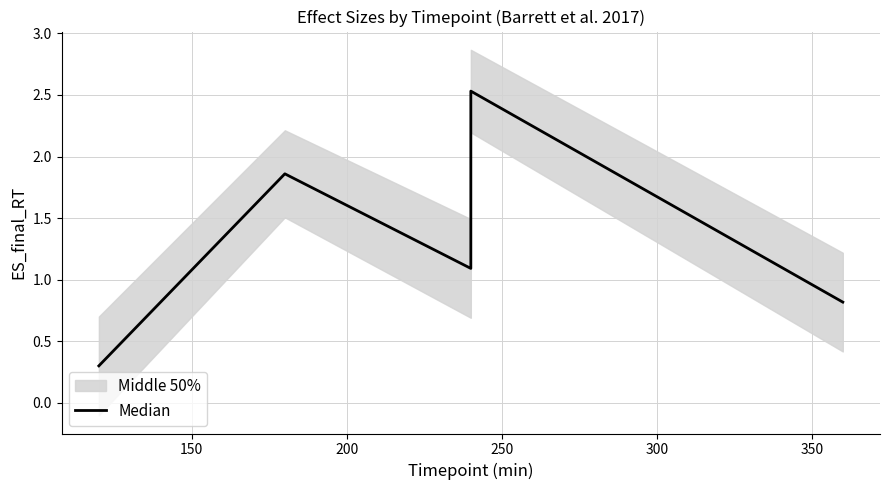

What is the value of the 4th point from the left?

2.5